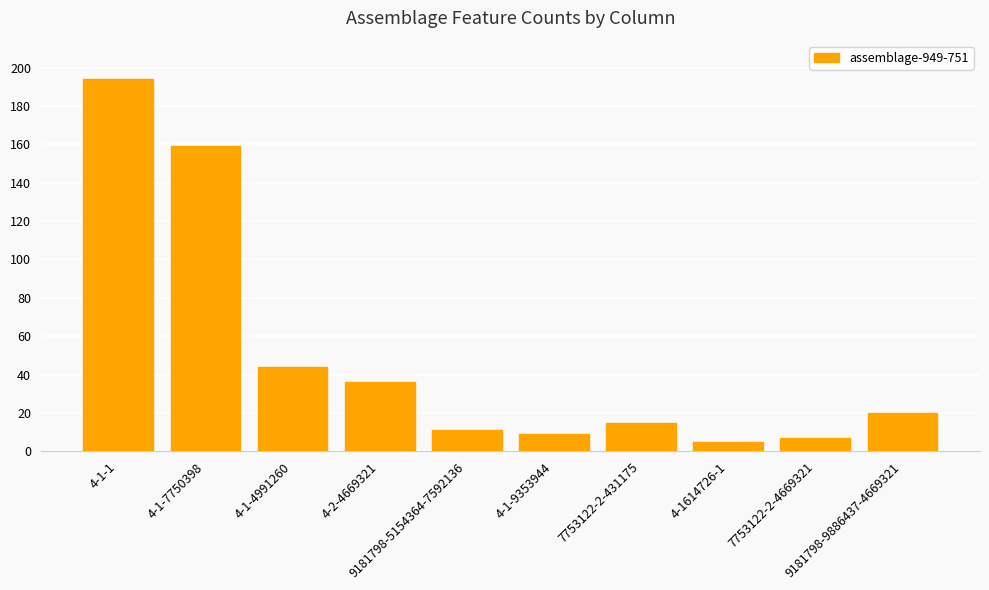

How many categories are shown in the chart?

10